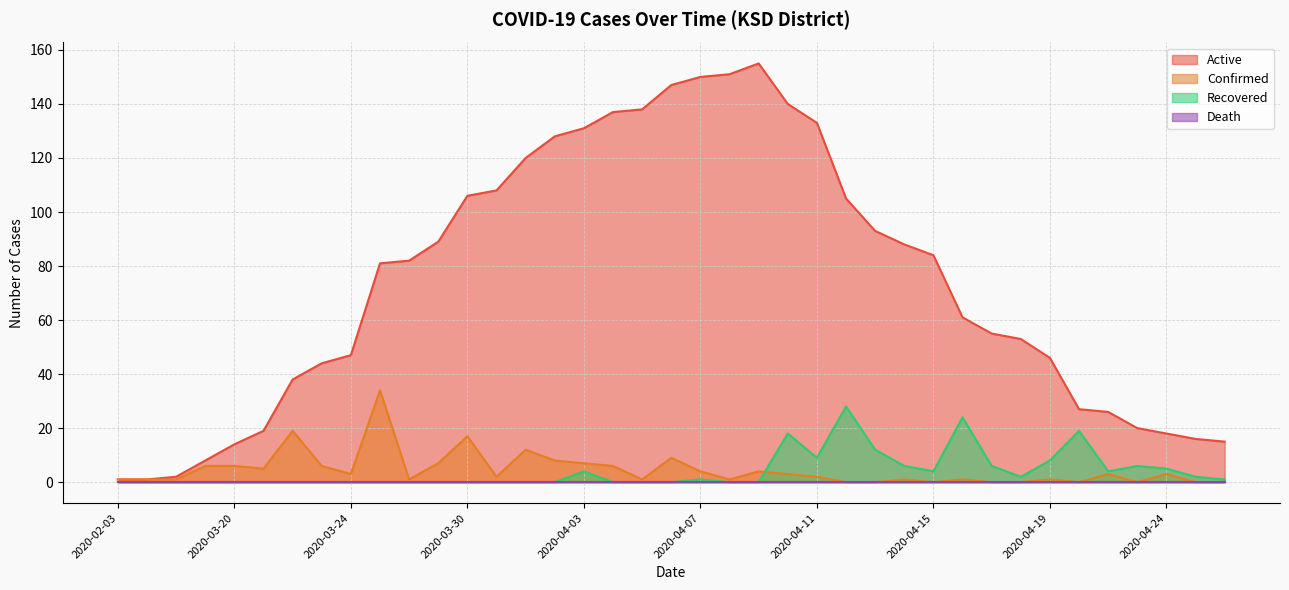

How many values in the Recovered series exceed 0?

18